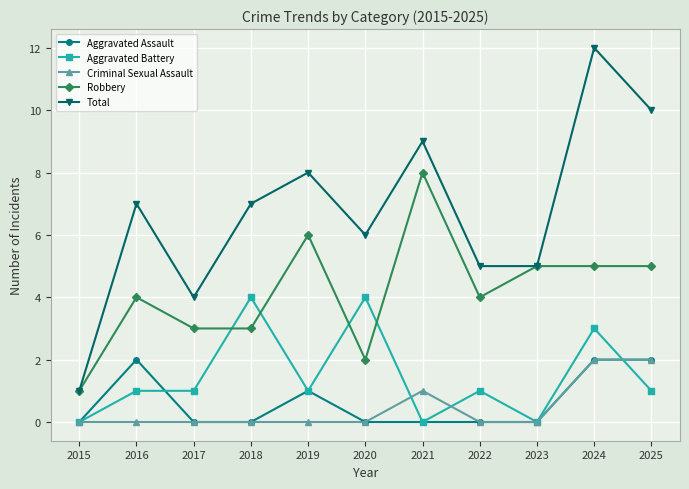

What is the total value across all series at 2023?

10